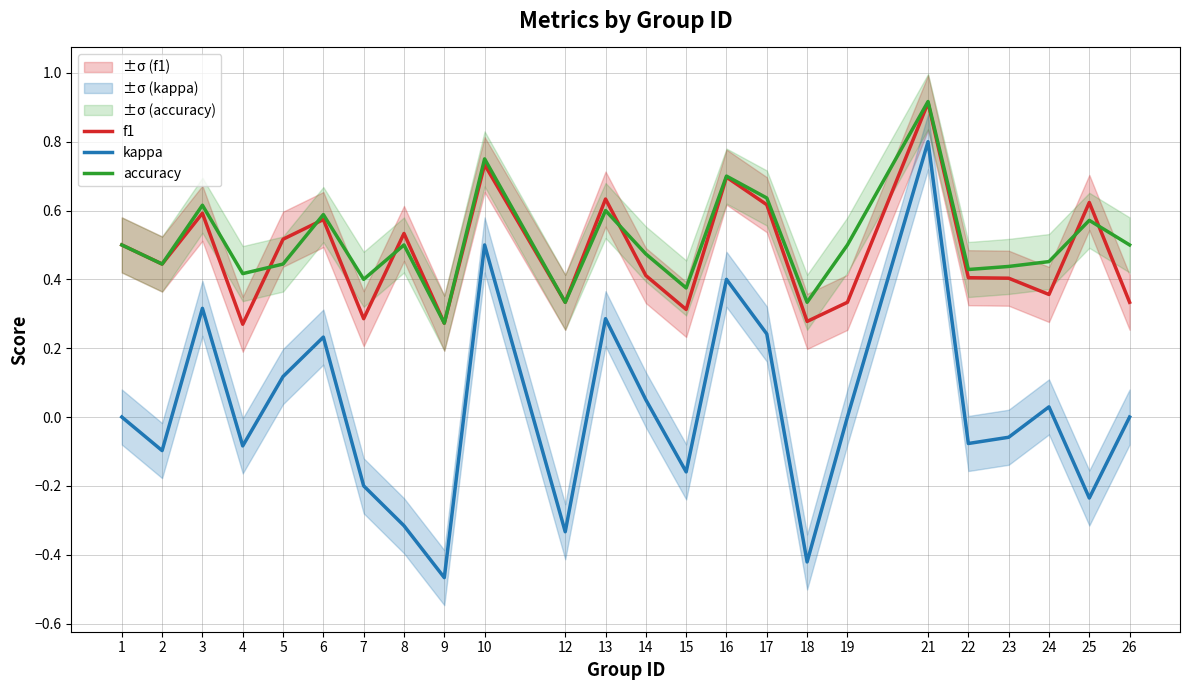

Which series has the largest total across all categories?

accuracy